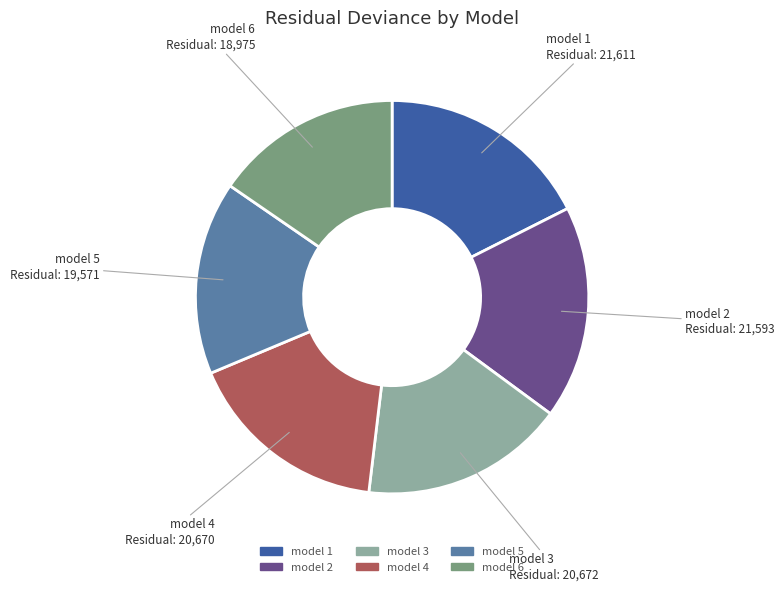

Is the sum of model 3 and model 1 greater than half?

No